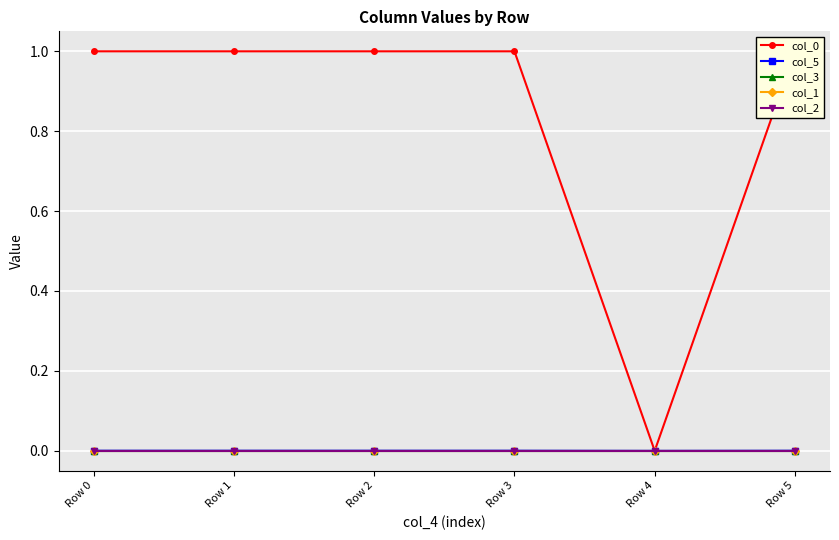

True or false: col_2 and col_0 intersect in this chart.

False